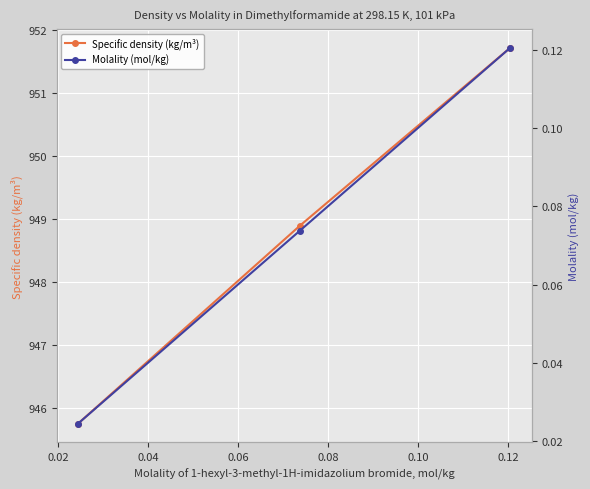

What is the highest value of the Specific density (kg/m³) series?

951.7